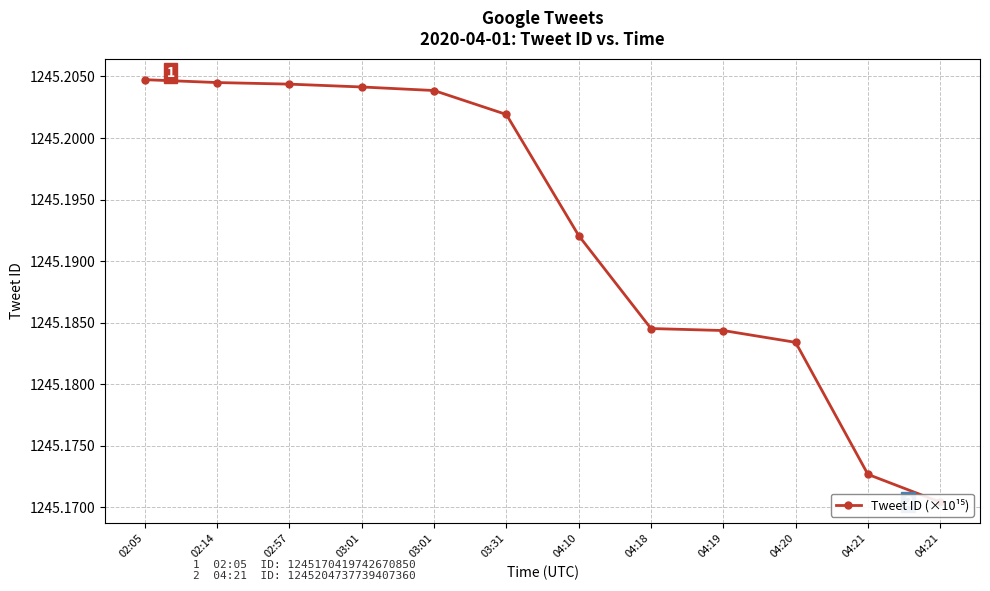

Count the number of categories in the chart.

12